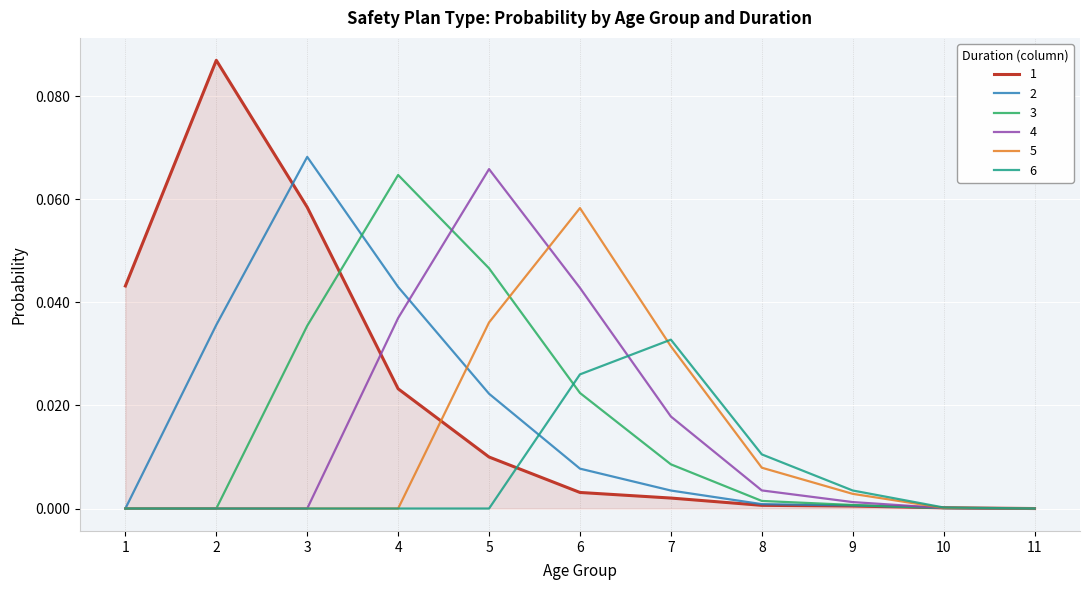

True or false: 2 and 3 intersect in this chart.

True